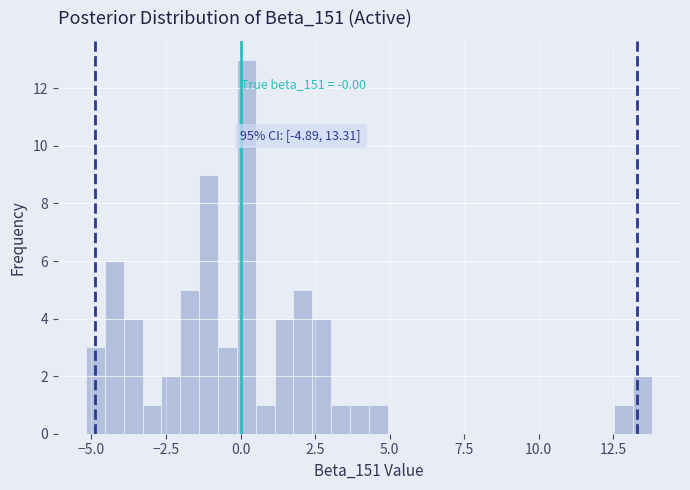

Read against the x-axis, roughly where is the centre of the tallest bar?

0.0